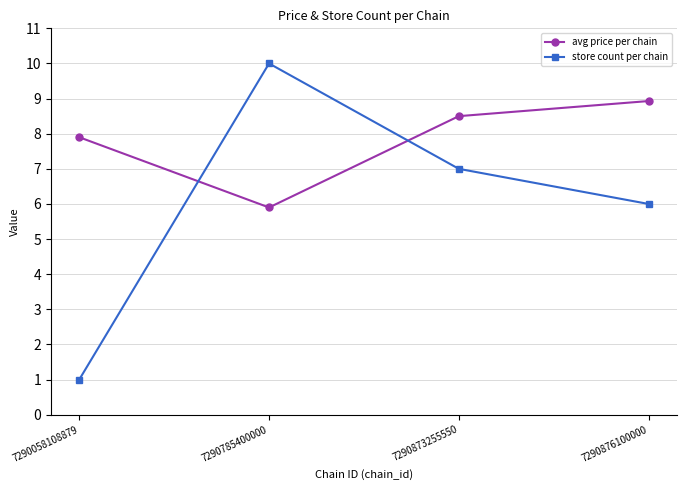

What is the difference between the avg price per chain values at 7290785400000 and 7290058108879?

2.0